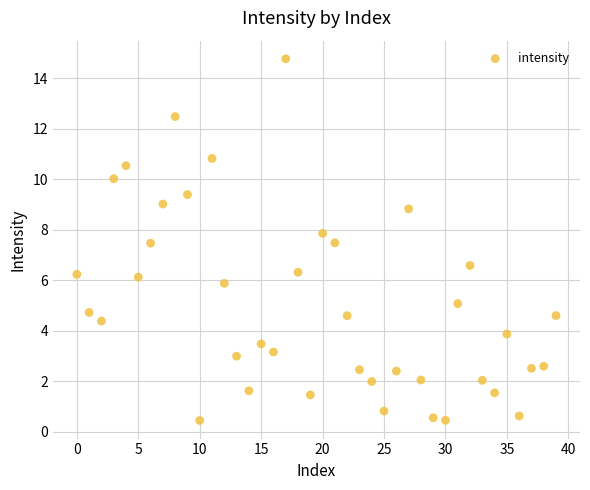

What is the range of Y values (max minus min)?

14.3